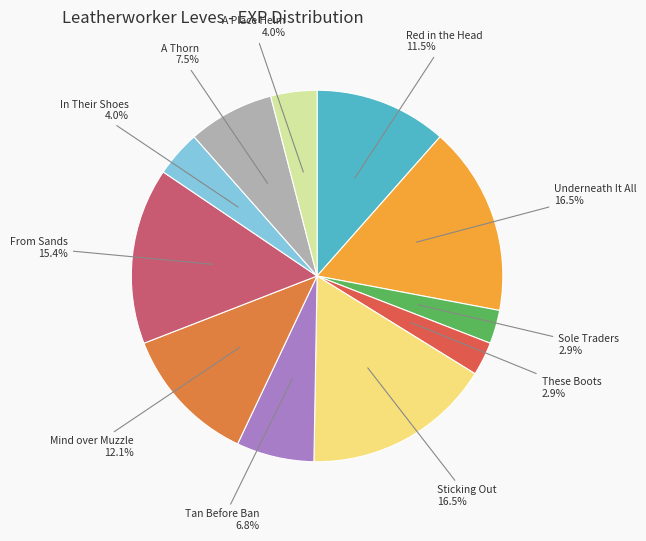

What is the ratio of the value at Sole Traders to the value at Red in the Head?

0.3